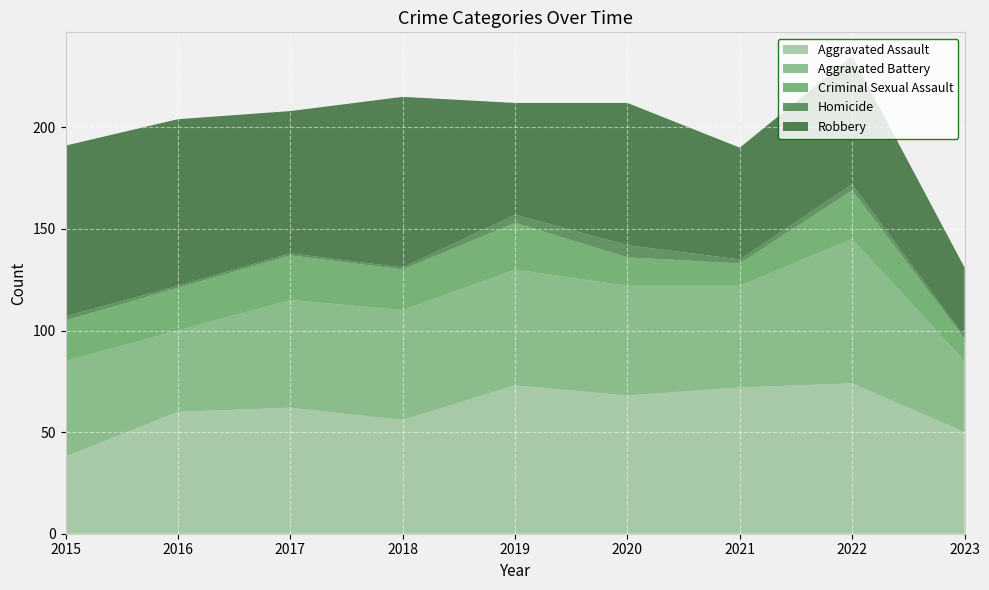

Reading right to left, list all the values displayed in this chart.

Aggravated Assault: 50	74	72	68	73	56	62	60	38
Aggravated Battery: 35	71	50	54	57	54	53	40	47
Criminal Sexual Assault: 11	24	11	14	23	20	22	21	20
Homicide: 1	3	2	6	4	1	1	1	2
Robbery: 34	63	55	70	55	84	70	82	84